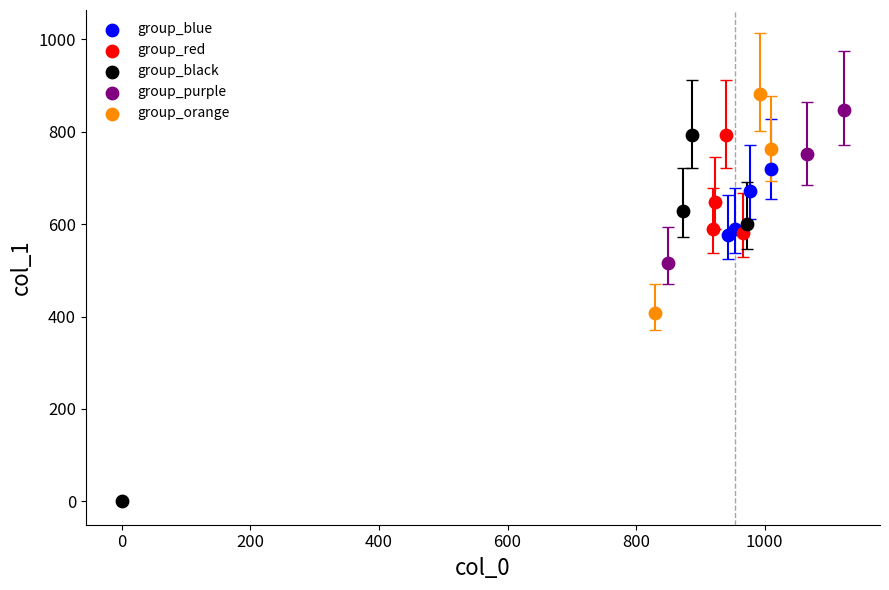

Which series reaches the minimum Y coordinate?

group_black